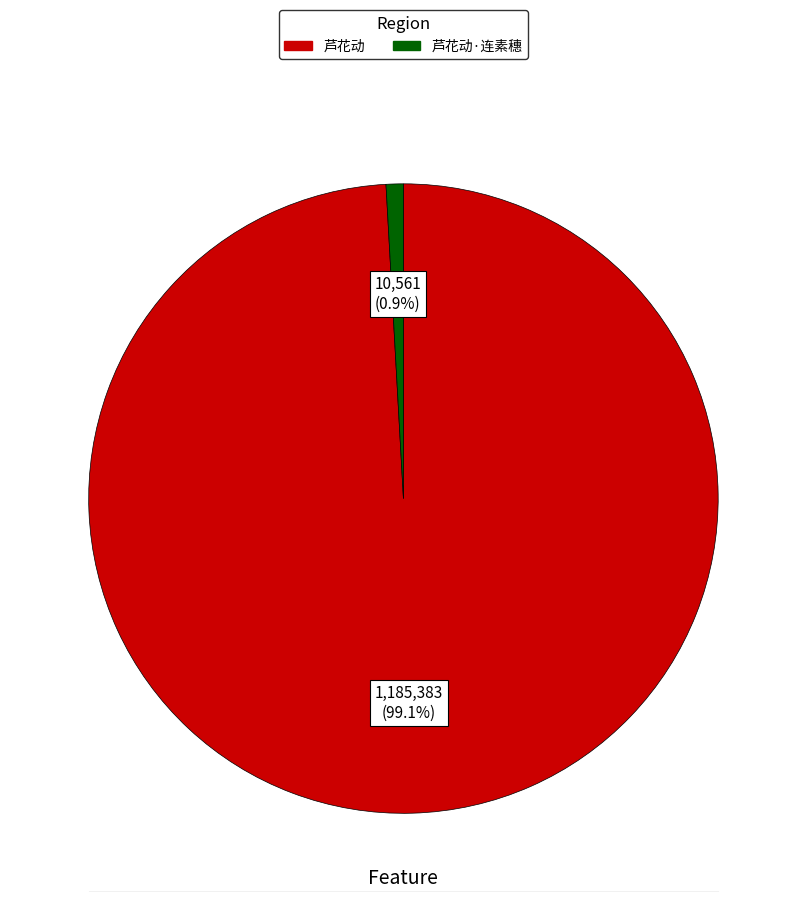

To the nearest percent, what is the combined percentage of 芦花动·连素穗 and 芦花动?

100%